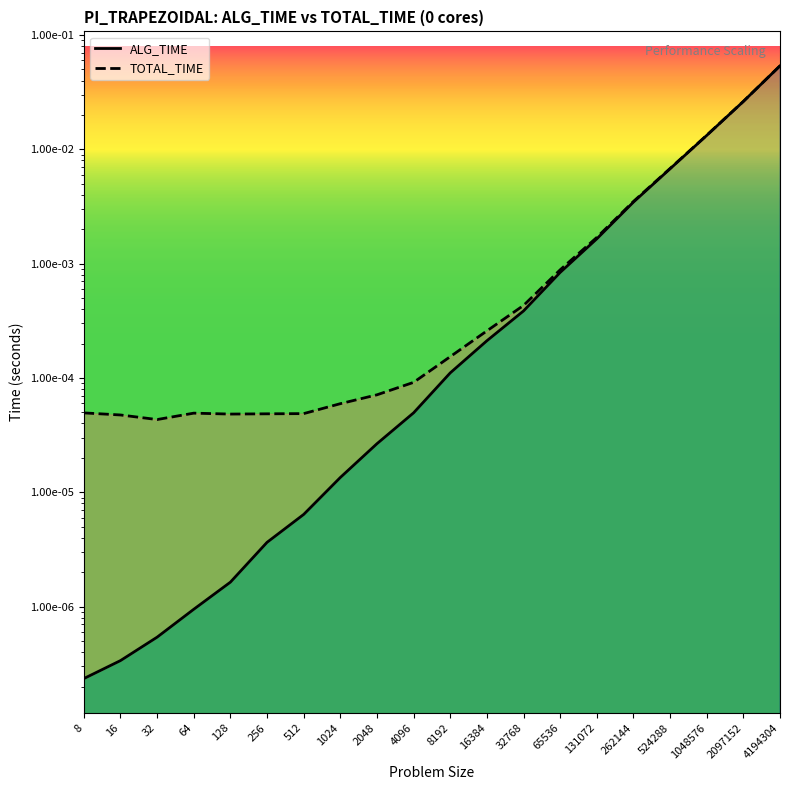

Which category has the lowest value across all series?

8